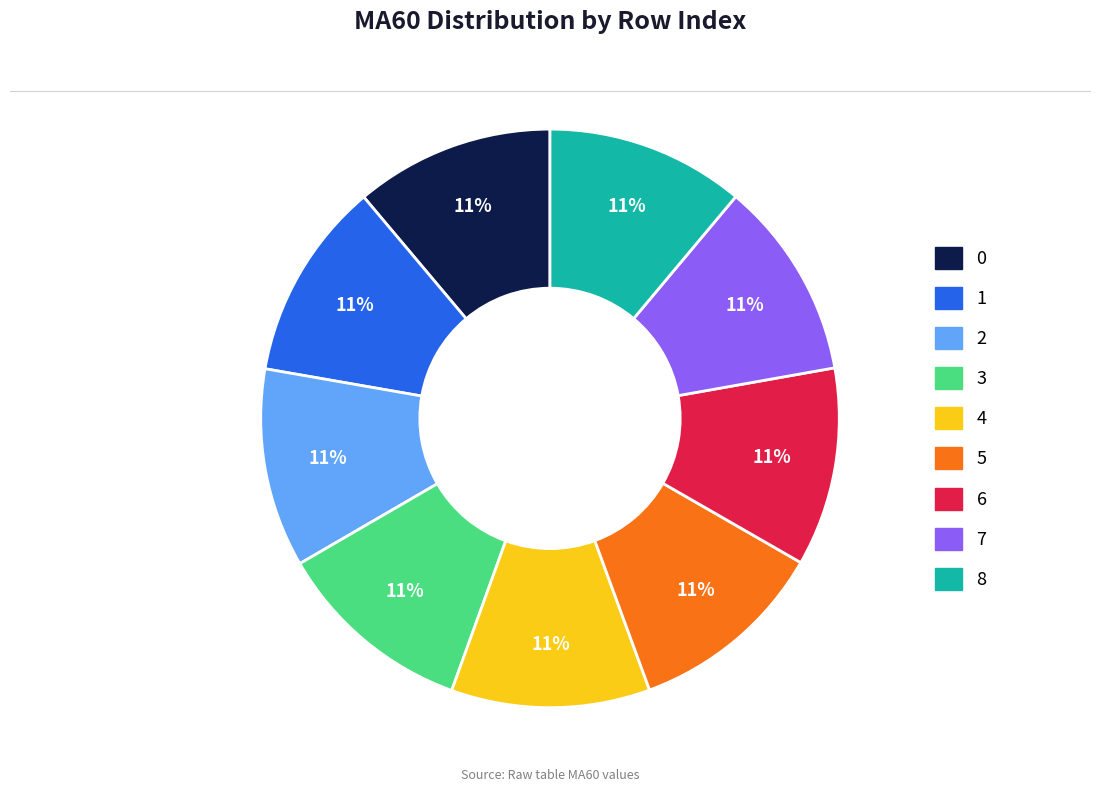

Does 8 represent more than half of the total?

No